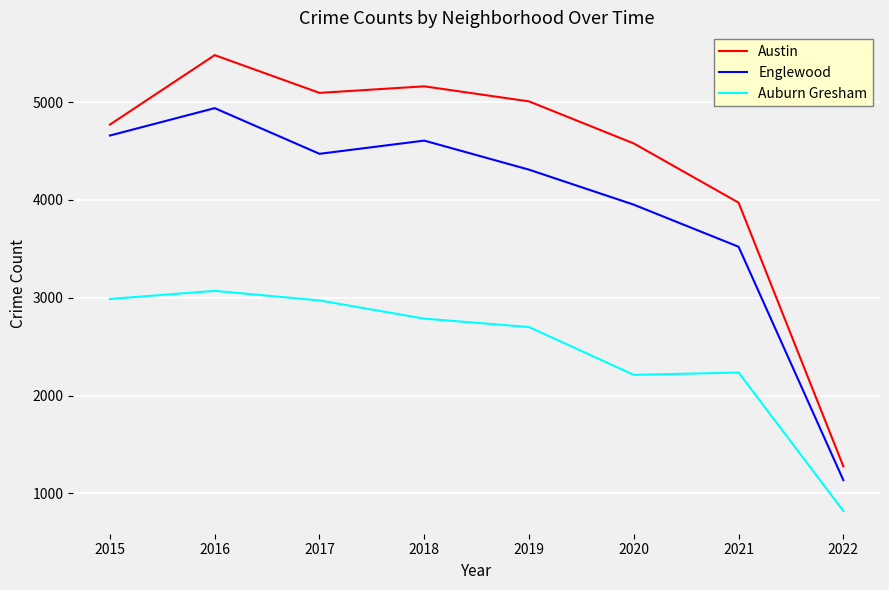

What is the difference between the highest and lowest values at 2019?

2307